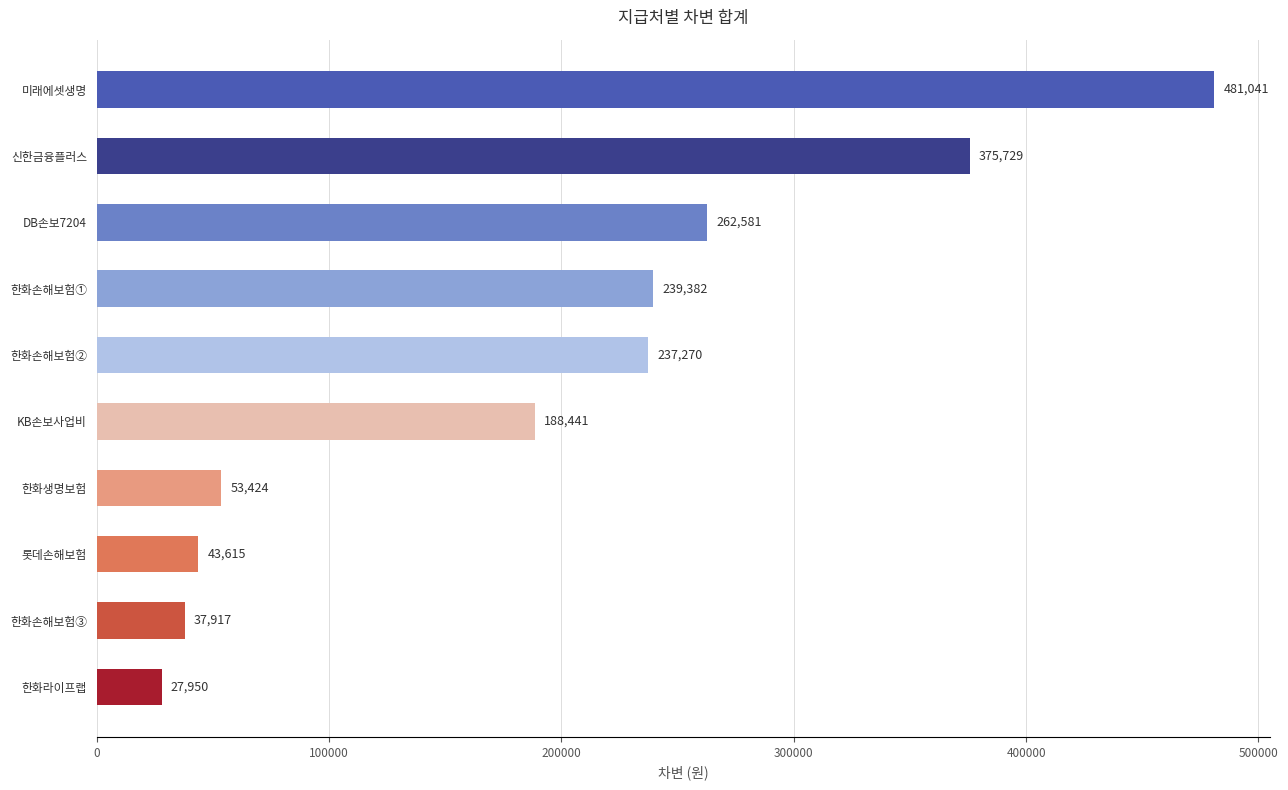

How many values are below 237270?

5